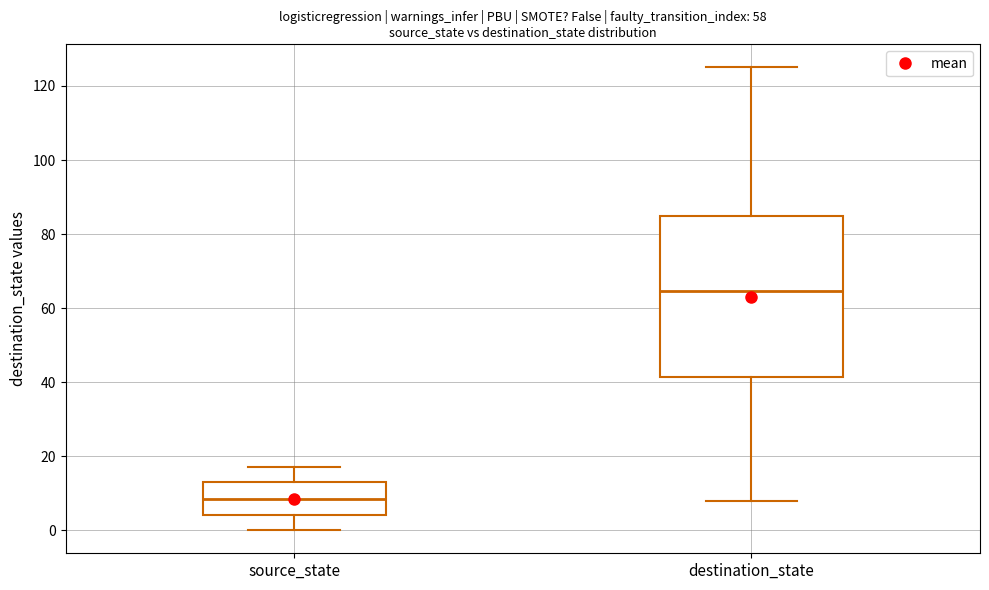

Which box's median line is the highest?

destination_state